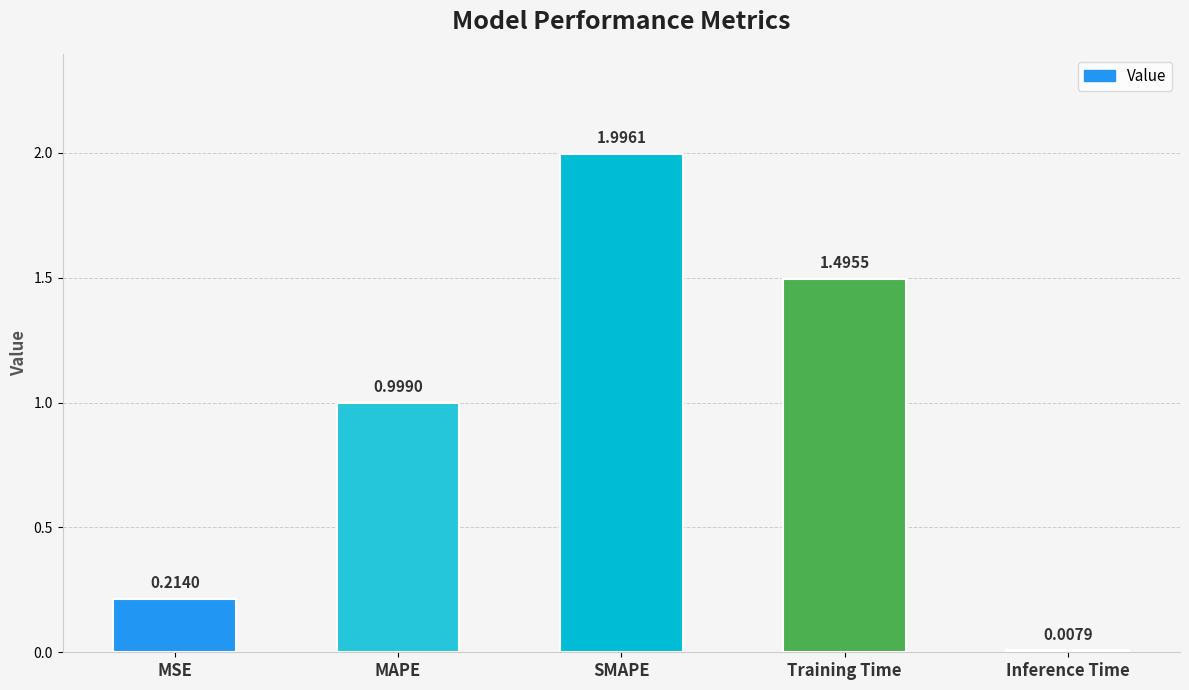

What is the sum of the values at MSE and SMAPE?

2.2